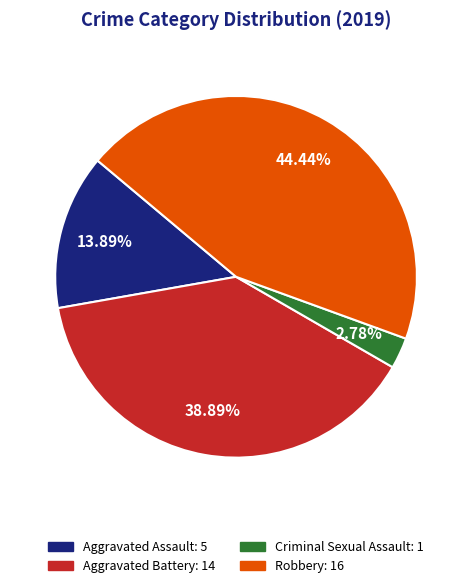

Count the number of slices in the pie.

4